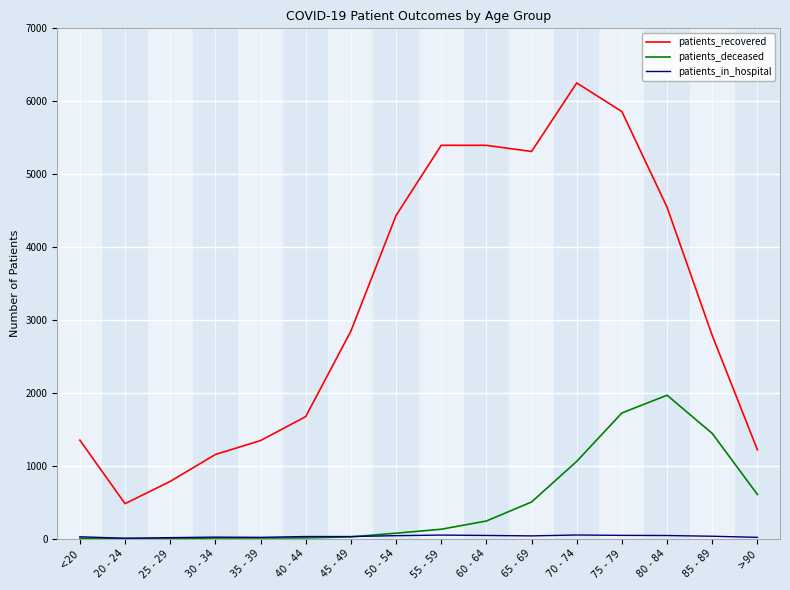

How many lines are shown in the chart?

3